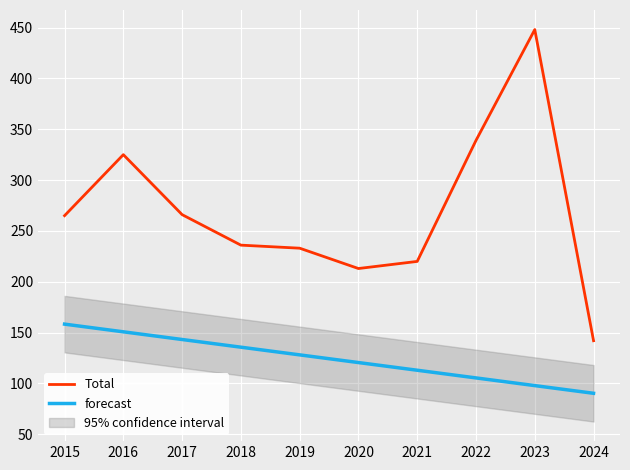

What is the average value of the forecast series?

124.3